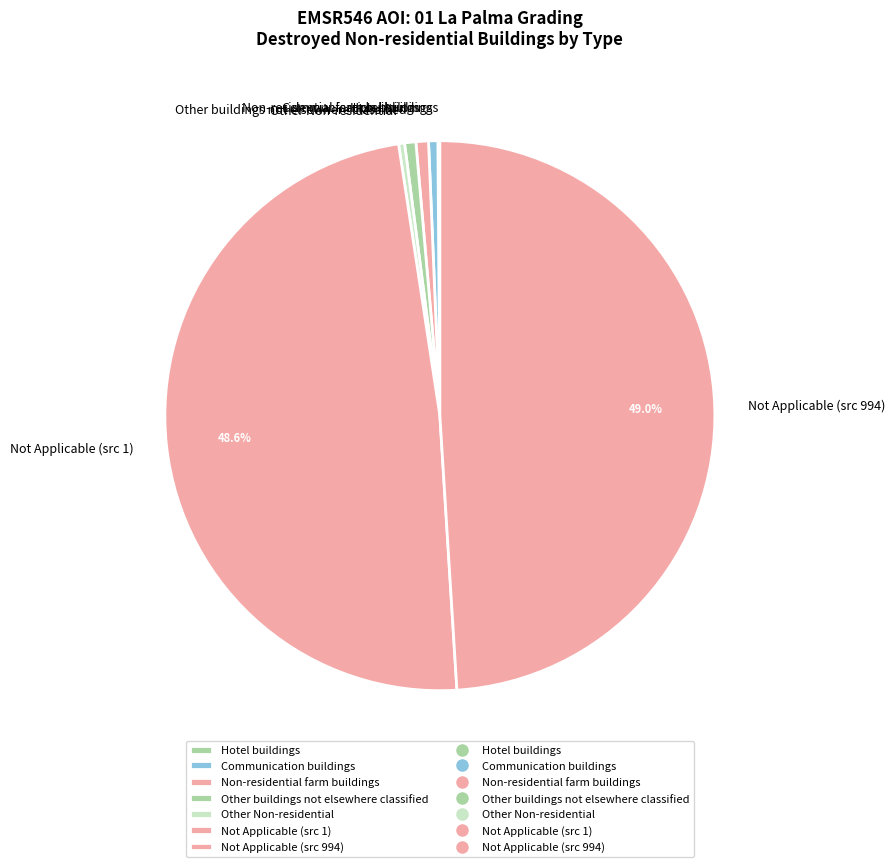

Does any single category account for the majority?

No